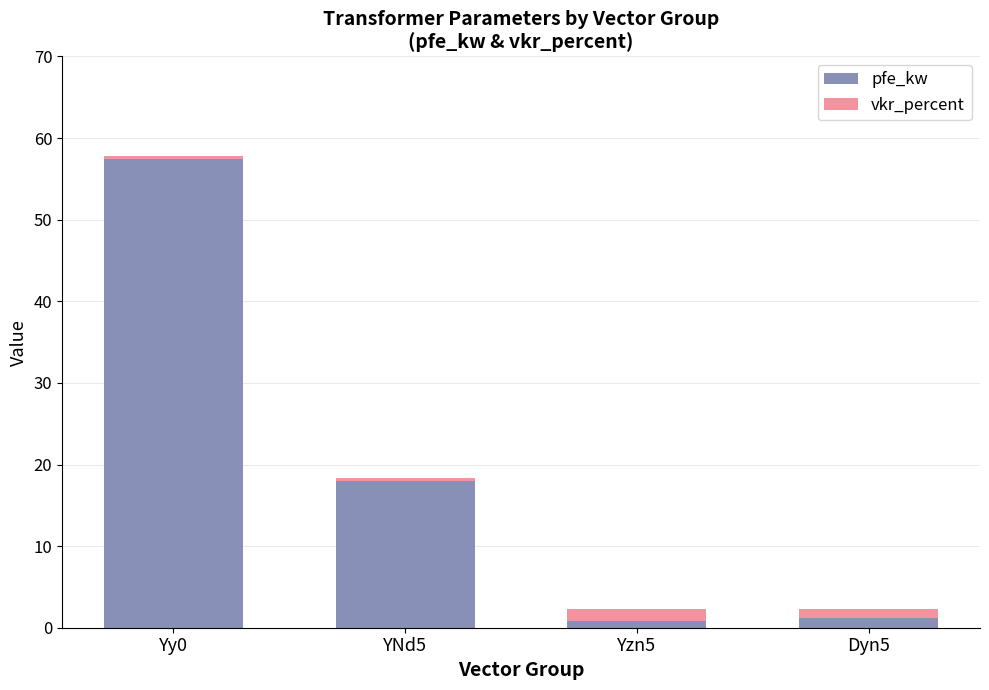

What is the average value of the pfe_kw series?

19.4